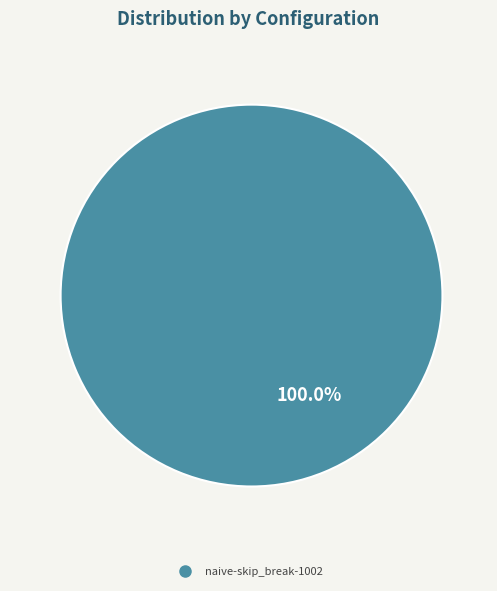

How many slices are in this pie chart?

1